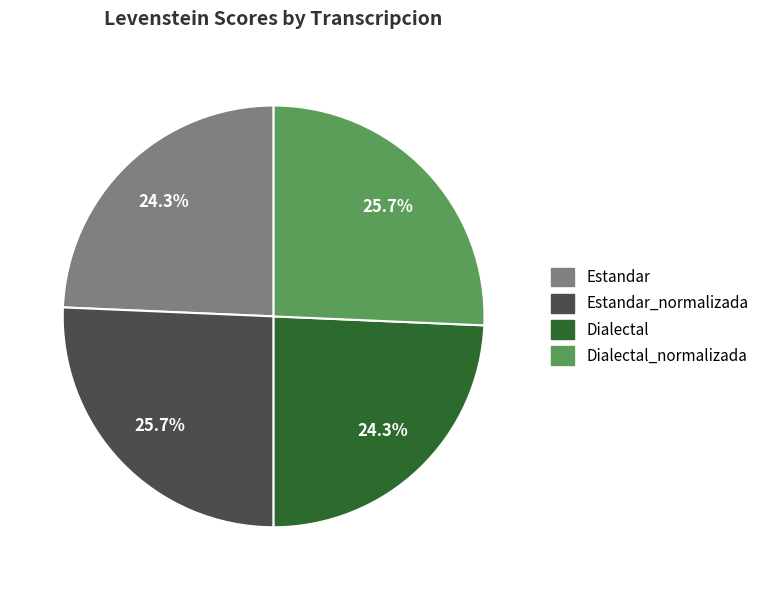

Does any single category account for the majority?

No